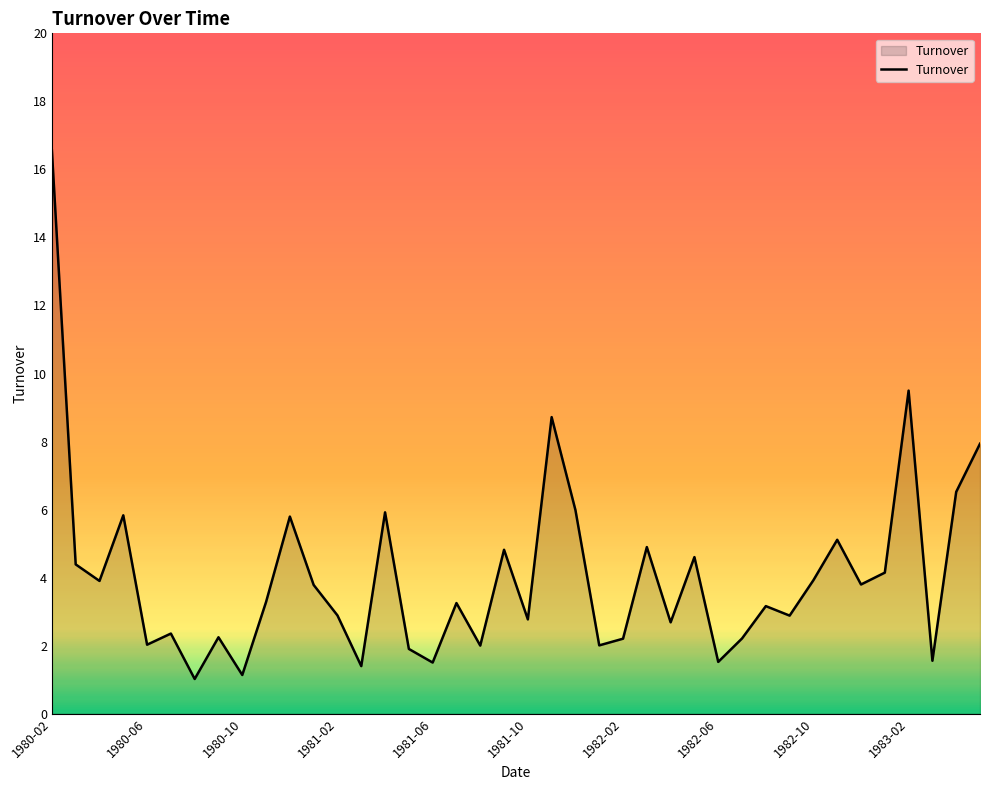

What is the smallest value displayed?

1.0